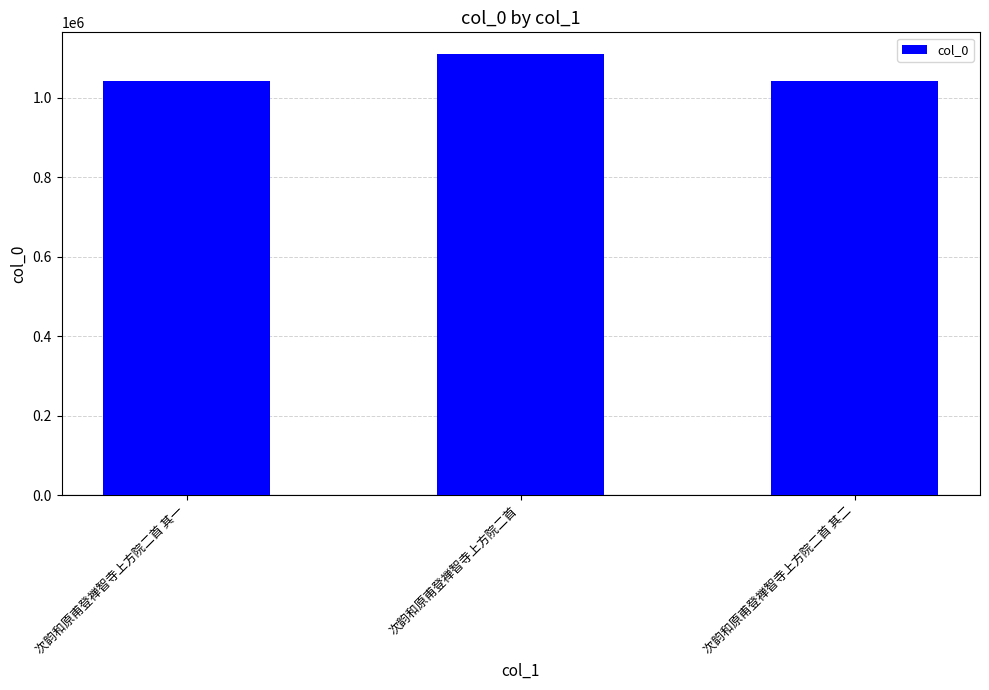

What is the ratio of the value at 次韵和原甫登禅智寺上方院二首 to the value at 次韵和原甫登禅智寺上方院二首 其二?

1.1